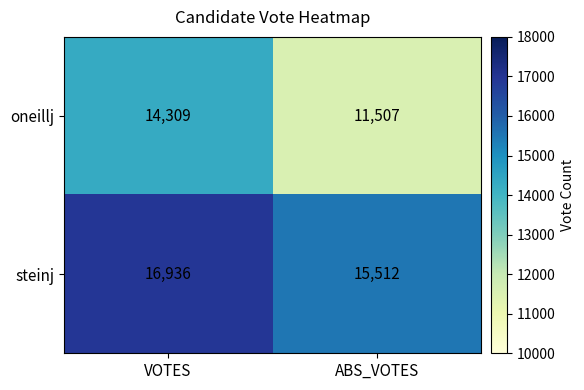

What value does the oneillj series have at ABS_VOTES, to the nearest 50?

11500